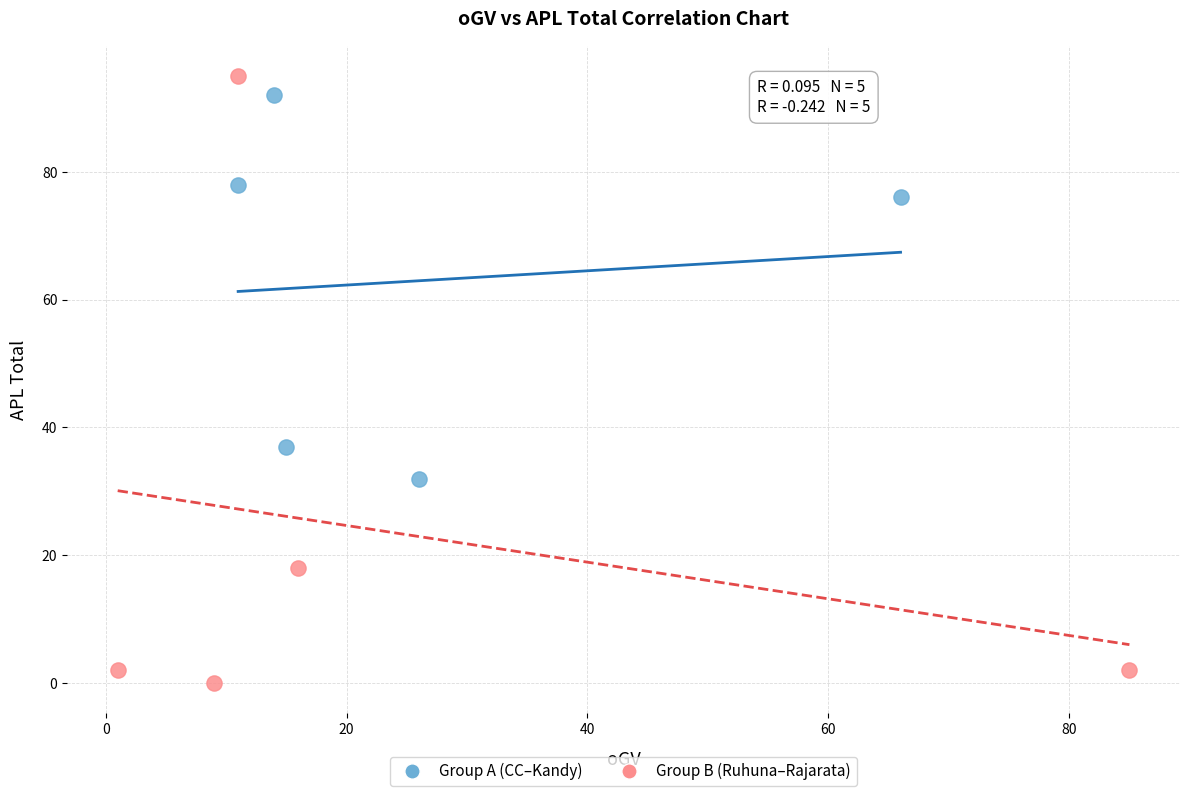

Which series contains the lowest Y value?

Group B (Ruhuna–Rajarata)